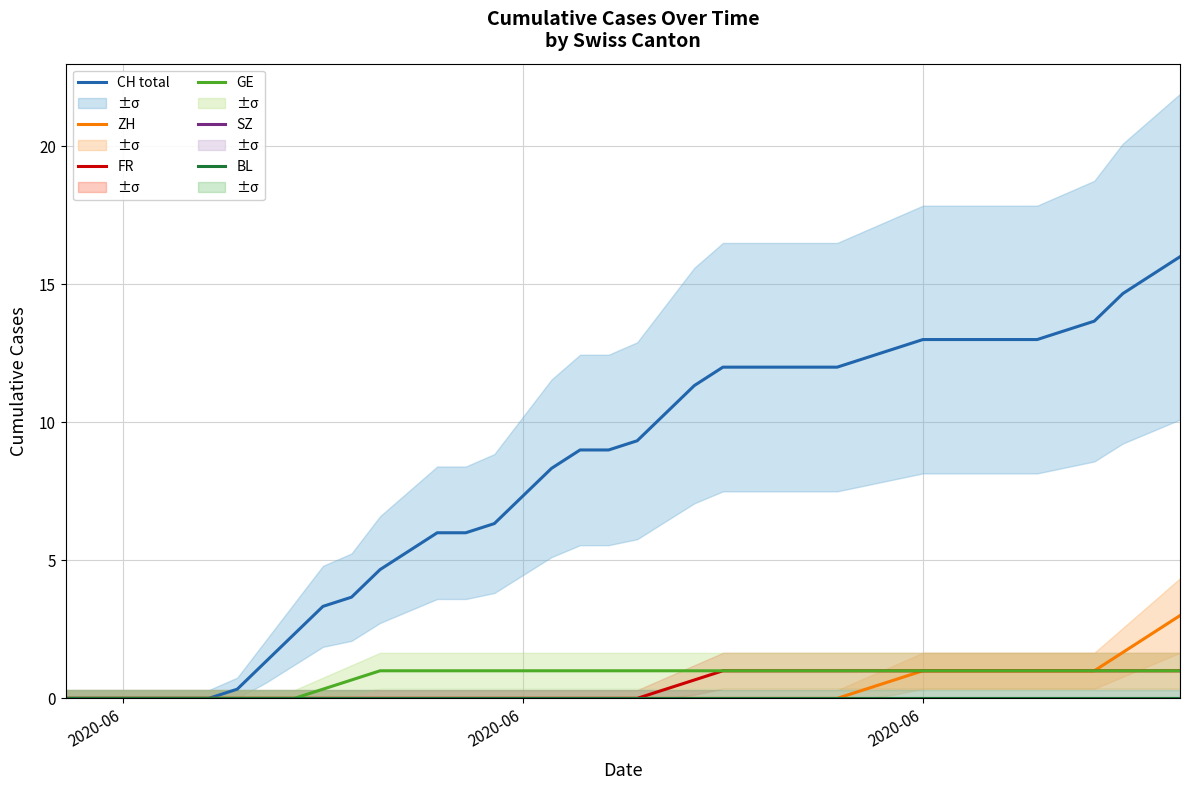

Reading right to left, extract all data points from this chart.

CH total: 16.0	15.3	14.7	13.7	13.3	13.0	13.0	13.0	13.0	13.0	12.7	12.3	12.0	12.0	12.0	12.0	12.0	11.3	10.3	9.3	9.0	9.0	8.3	7.3	6.3	6.0	6.0	5.3	4.7	3.7	3.3	2.3	1.3	0.3	0.0	0.0	0.0	0.0	0.0	0.0
ZH: 3.0	2.3	1.7	1.0	1.0	1.0	1.0	1.0	1.0	1.0	0.7	0.3	0.0	0.0	0.0	0.0	0.0	0.0	0.0	0.0	0.0	0.0	0.0	0.0	0.0	0.0	0.0	0.0	0.0	0.0	0.0	0.0	0.0	0.0	0.0	0.0	0.0	0.0	0.0	0.0
FR: 1.0	1.0	1.0	1.0	1.0	1.0	1.0	1.0	1.0	1.0	1.0	1.0	1.0	1.0	1.0	1.0	1.0	0.7	0.3	0.0	0.0	0.0	0.0	0.0	0.0	0.0	0.0	0.0	0.0	0.0	0.0	0.0	0.0	0.0	0.0	0.0	0.0	0.0	0.0	0.0
GE: 1.0	1.0	1.0	1.0	1.0	1.0	1.0	1.0	1.0	1.0	1.0	1.0	1.0	1.0	1.0	1.0	1.0	1.0	1.0	1.0	1.0	1.0	1.0	1.0	1.0	1.0	1.0	1.0	1.0	0.7	0.3	0.0	0.0	0.0	0.0	0.0	0.0	0.0	0.0	0.0
SZ: 0.0	0.0	0.0	0.0	0.0	0.0	0.0	0.0	0.0	0.0	0.0	0.0	0.0	0.0	0.0	0.0	0.0	0.0	0.0	0.0	0.0	0.0	0.0	0.0	0.0	0.0	0.0	0.0	0.0	0.0	0.0	0.0	0.0	0.0	0.0	0.0	0.0	0.0	0.0	0.0
BL: 0.0	0.0	0.0	0.0	0.0	0.0	0.0	0.0	0.0	0.0	0.0	0.0	0.0	0.0	0.0	0.0	0.0	0.0	0.0	0.0	0.0	0.0	0.0	0.0	0.0	0.0	0.0	0.0	0.0	0.0	0.0	0.0	0.0	0.0	0.0	0.0	0.0	0.0	0.0	0.0